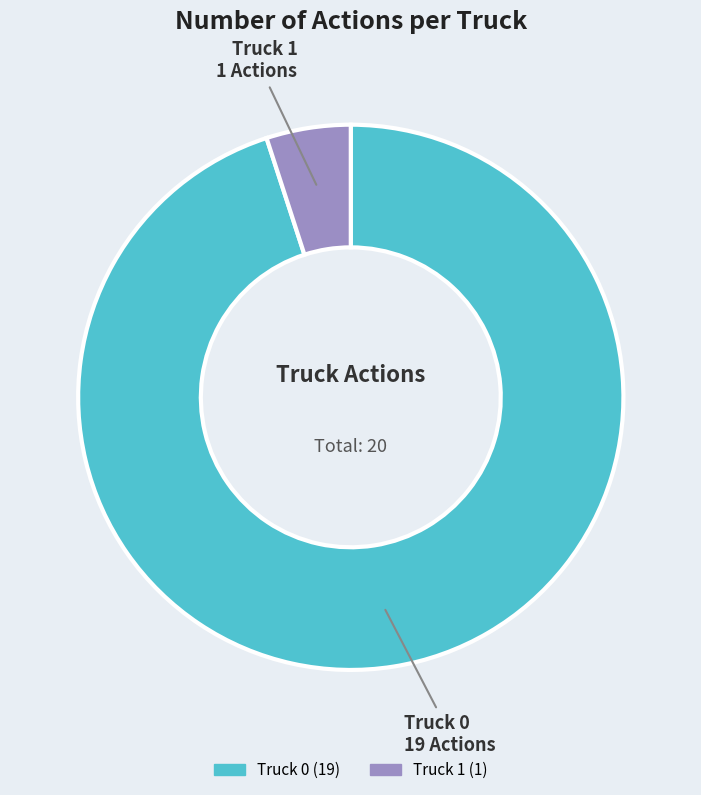

Do Truck 1 and Truck 0 together represent more than half of the pie?

Yes